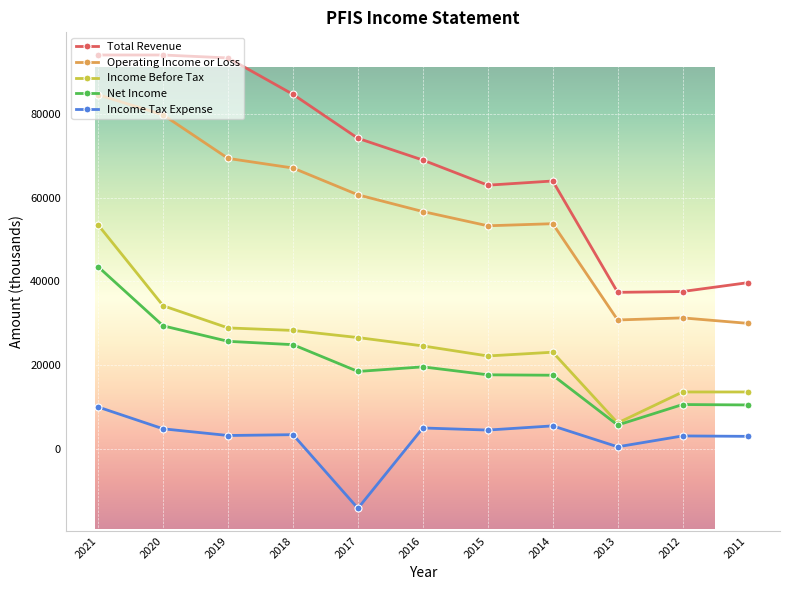

Which series has the widest spread of values?

Total Revenue